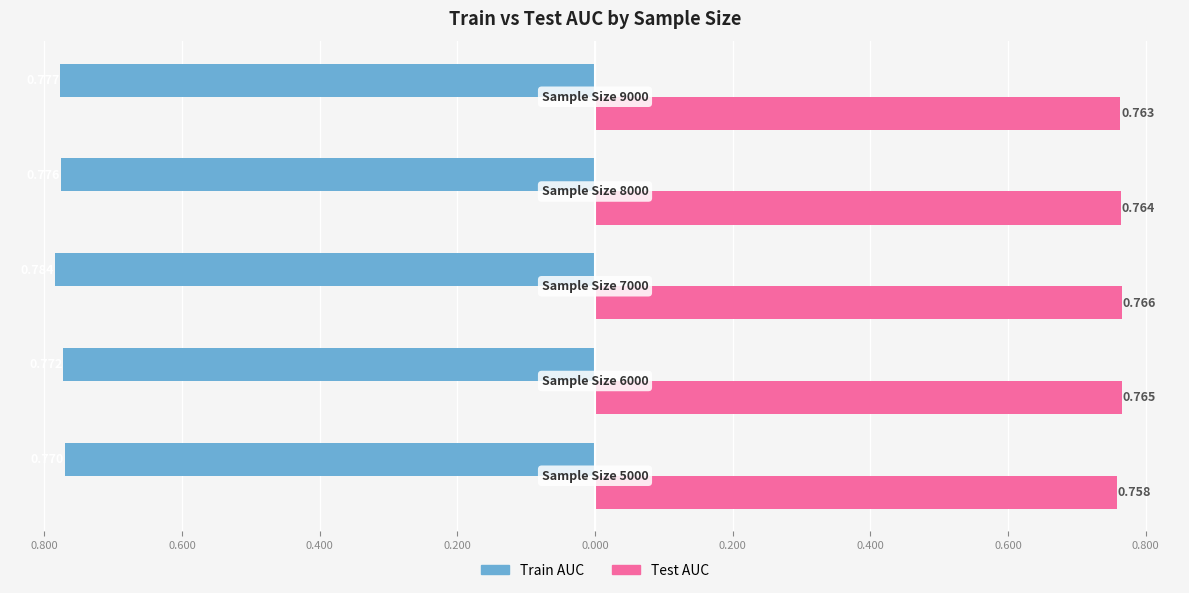

What are all the series names shown in the legend?

Train AUC, Test AUC